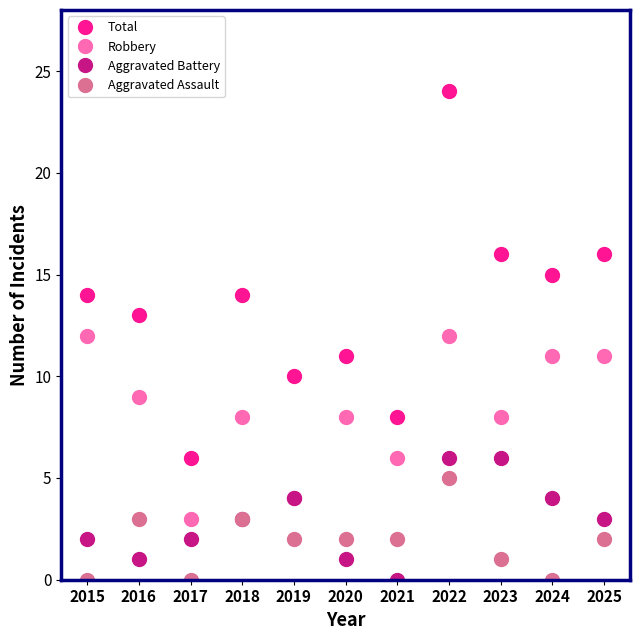

What value does the Robbery series have at 2024?

11